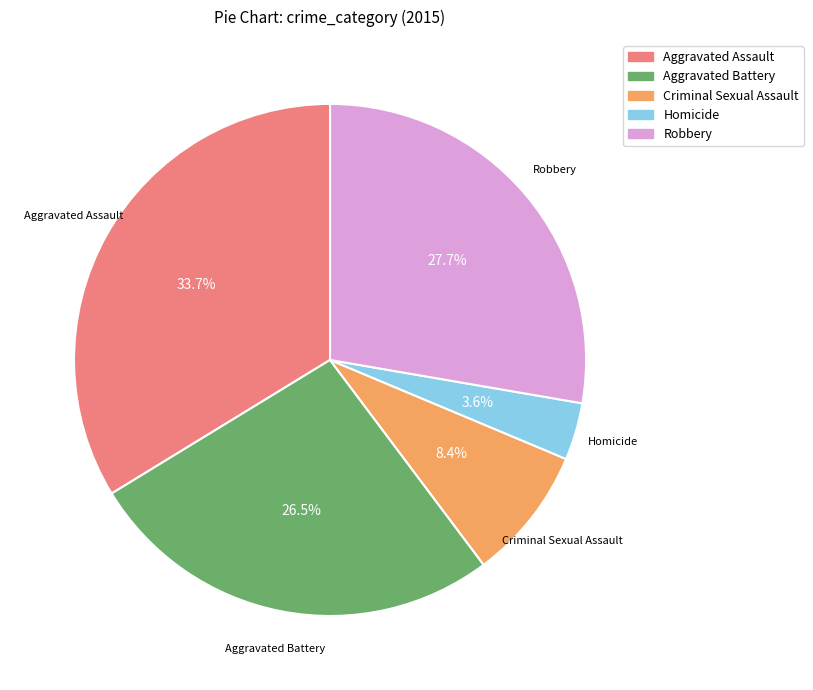

To the nearest percent, what is the average slice percentage?

20%